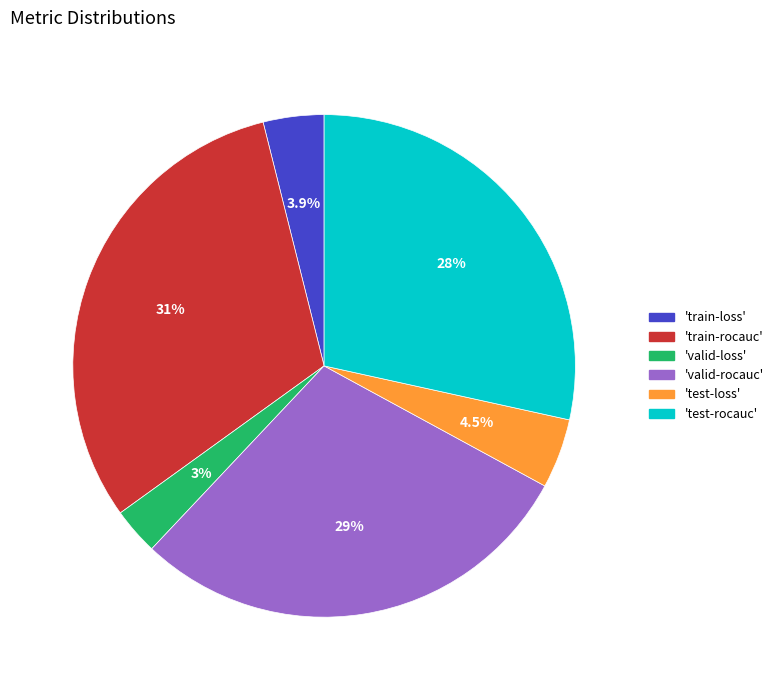

How much of the chart is everything except 'train-rocauc'?

69.0%